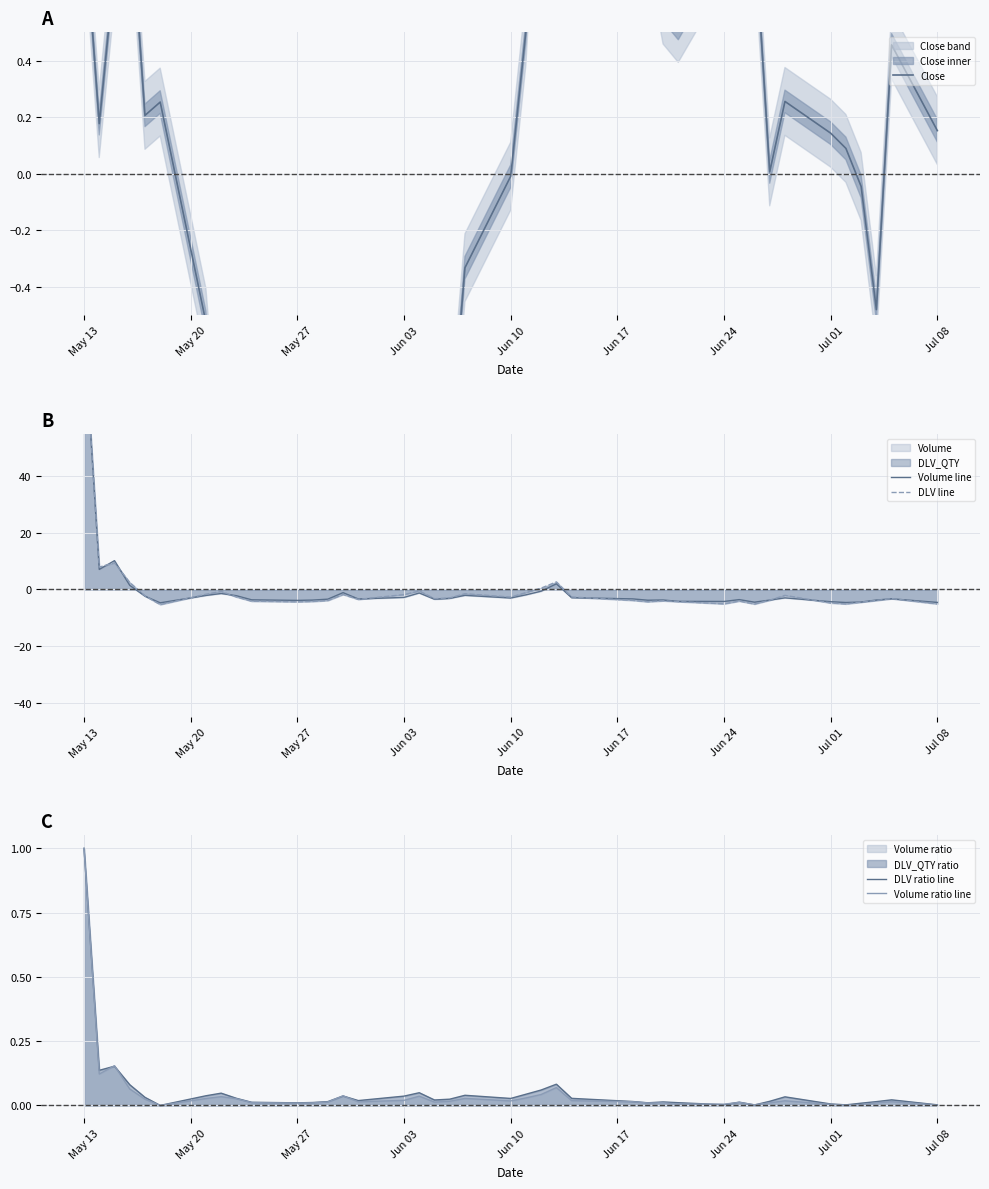

The value of DLV ratio line at Jul 08 is 0.0. True or false?

True